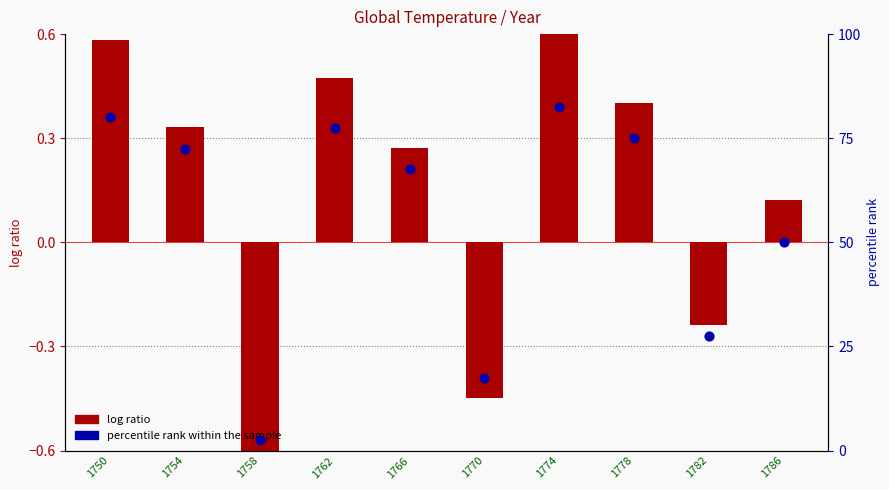

Between 1774 and 1766, which is larger?

1774